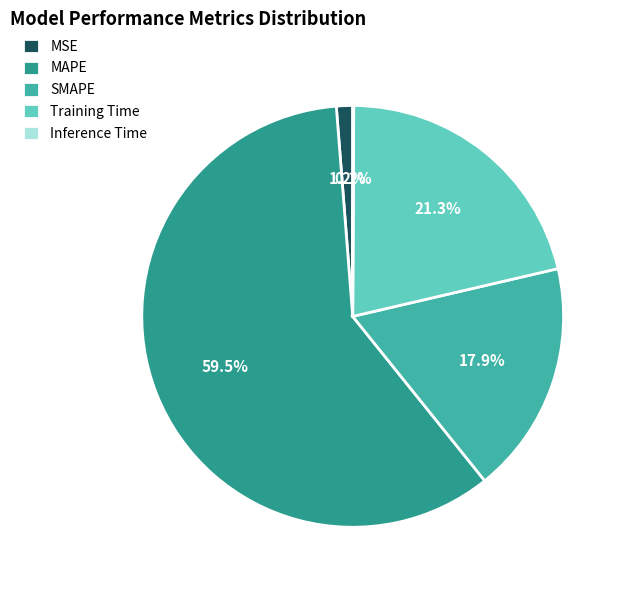

To the nearest percent, what is the difference between the Training Time and Inference Time slice percentages?

21%